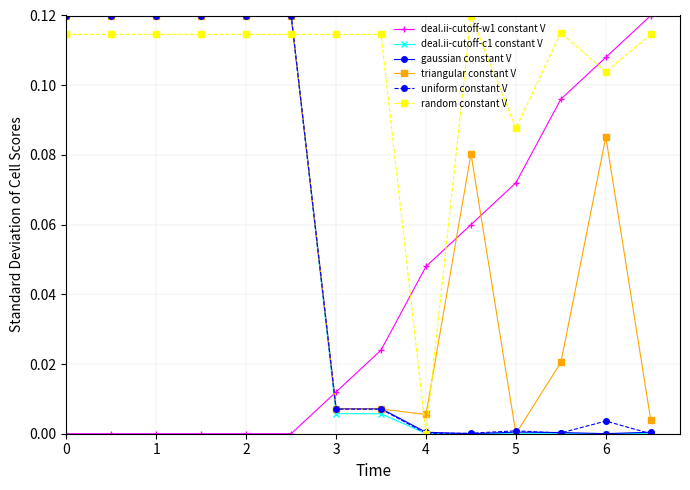

How many intersections are there between triangular constant V and deal.ii-cutoff-w1 constant V?

3